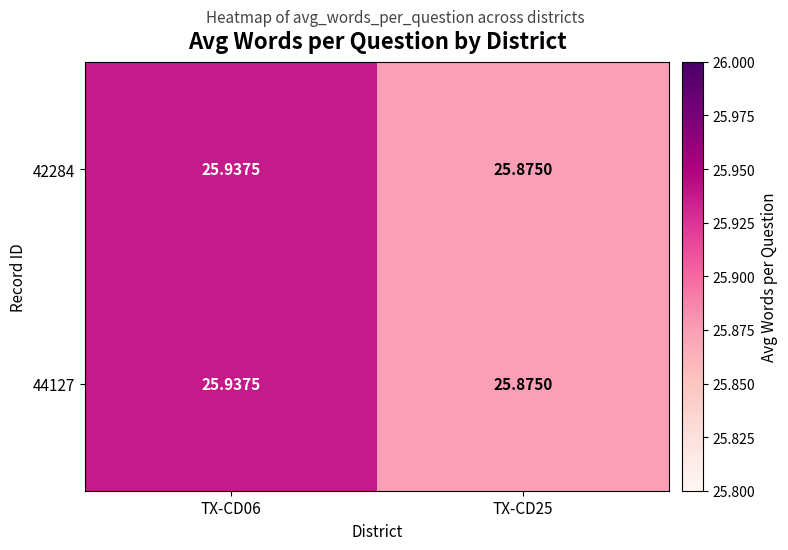

Is the value of 42284 at TX-CD25 greater than the value of 44127 at TX-CD06?

No